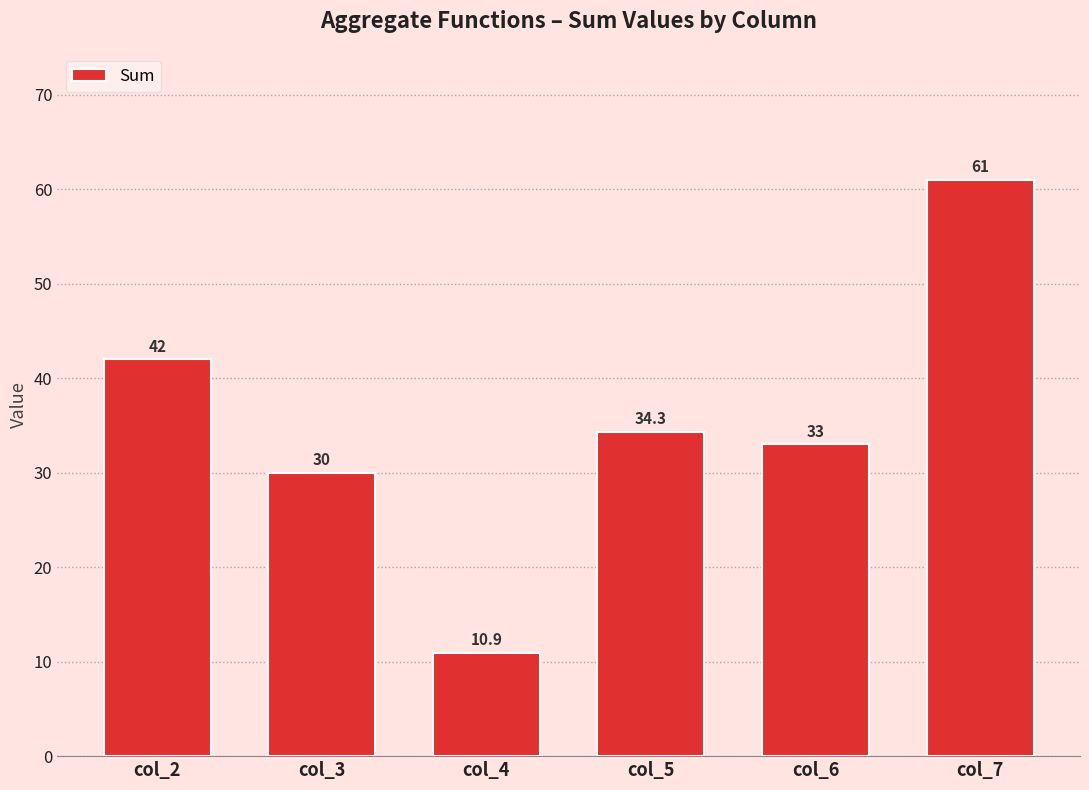

Reading right to left, list all the values displayed in this chart.

61.0	33.0	34.3	10.9	30.0	42.0